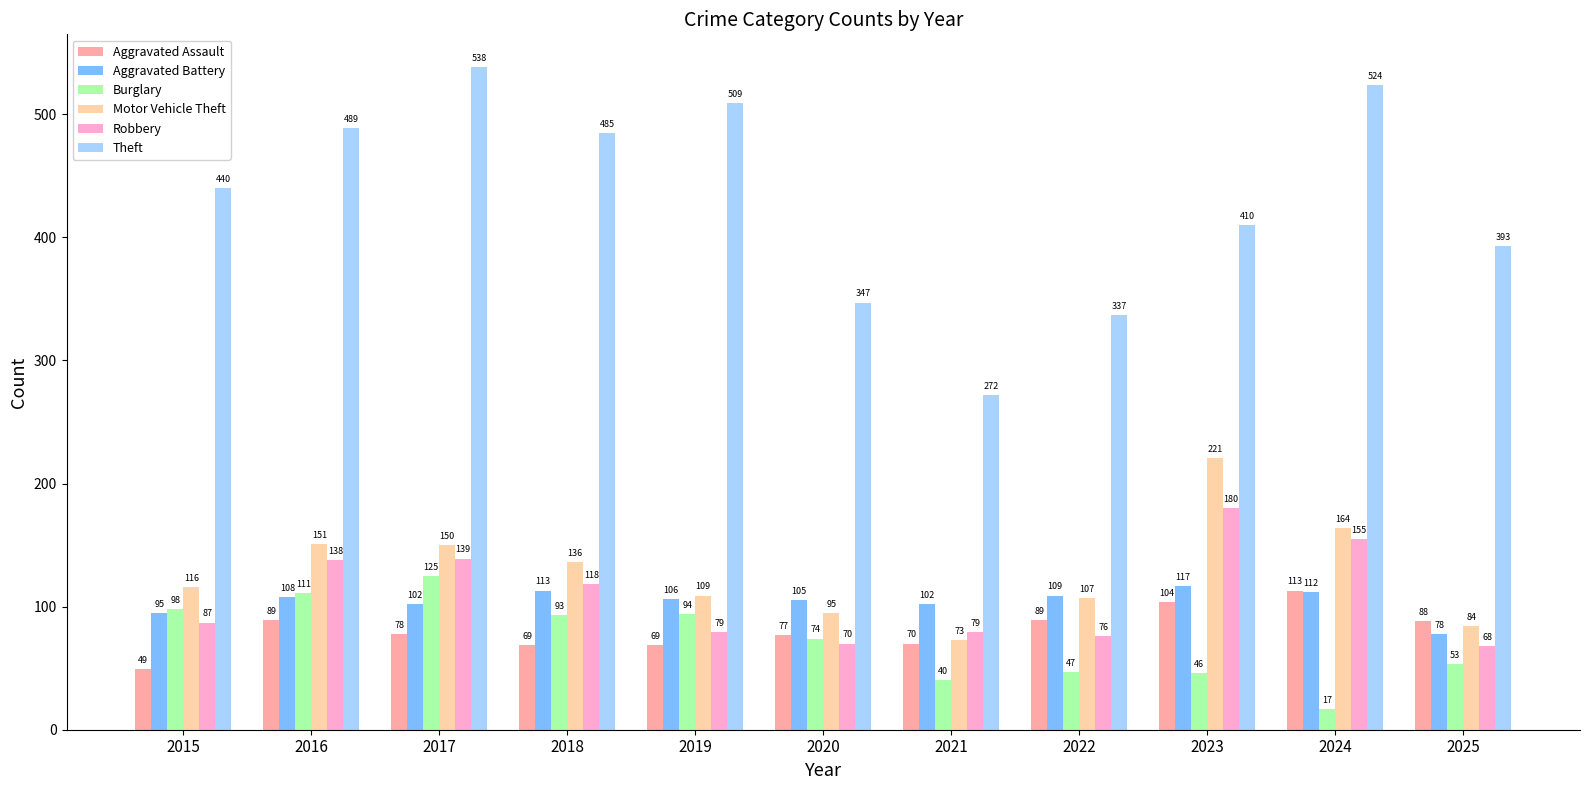

Rank the series by their maximum value, from lowest to highest.

Aggravated Assault, Aggravated Battery, Burglary, Robbery, Motor Vehicle Theft, Theft